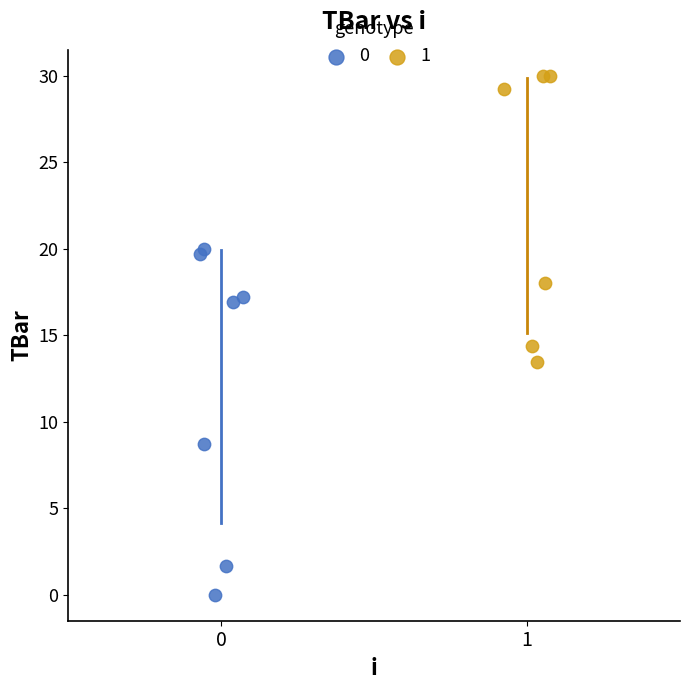

What are all the series names shown in the legend?

0, 1